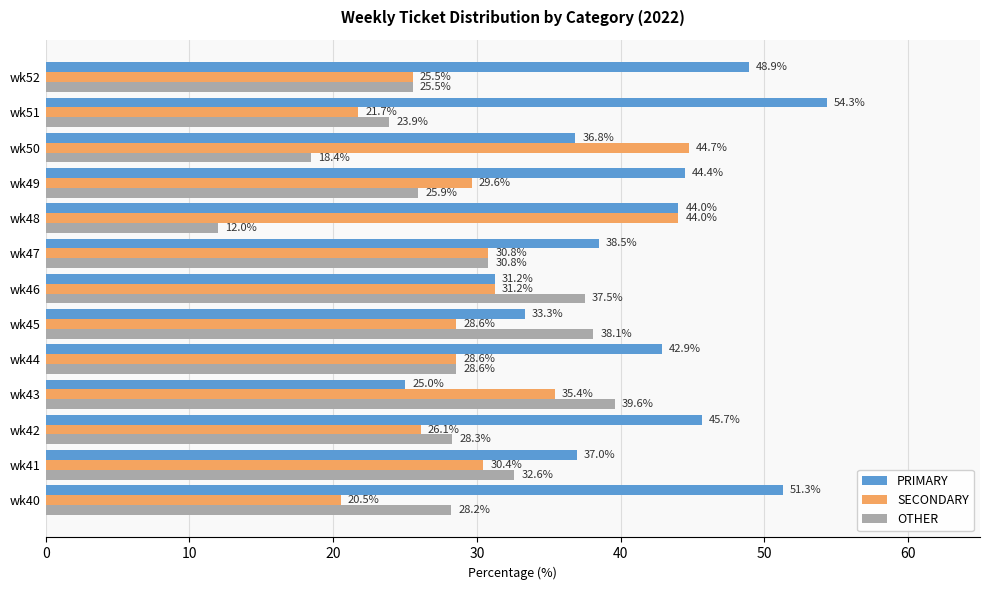

Count the number of categories in the chart.

13